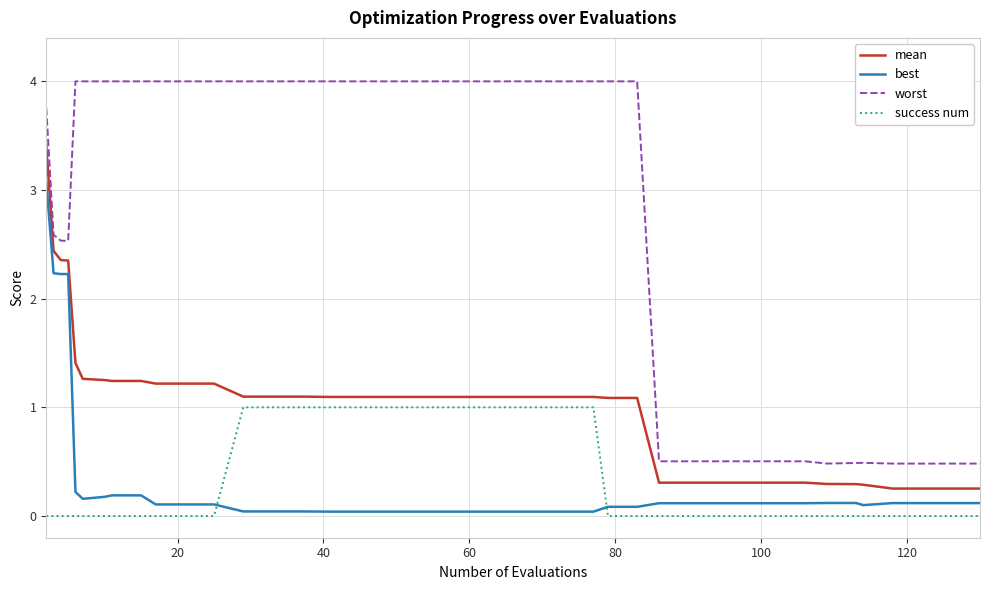

What is the greatest value displayed?

4.0